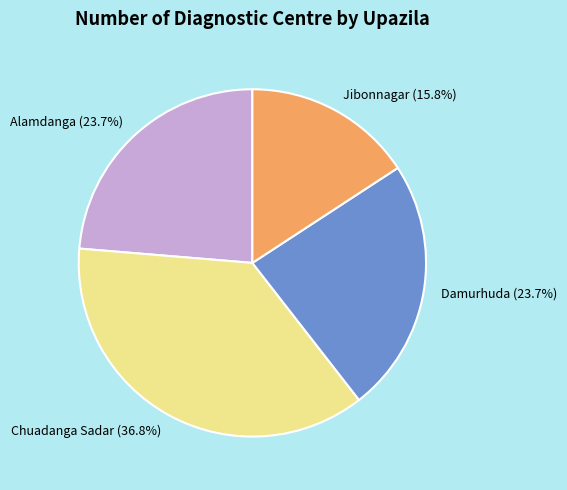

To the nearest percent, what is the difference between the largest and smallest slice percentages?

21%